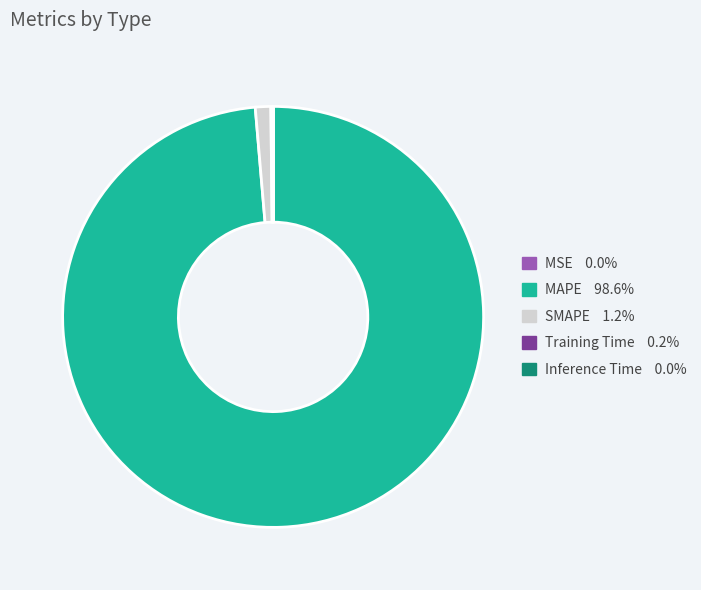

Is it true that SMAPE is 15% of the pie?

False